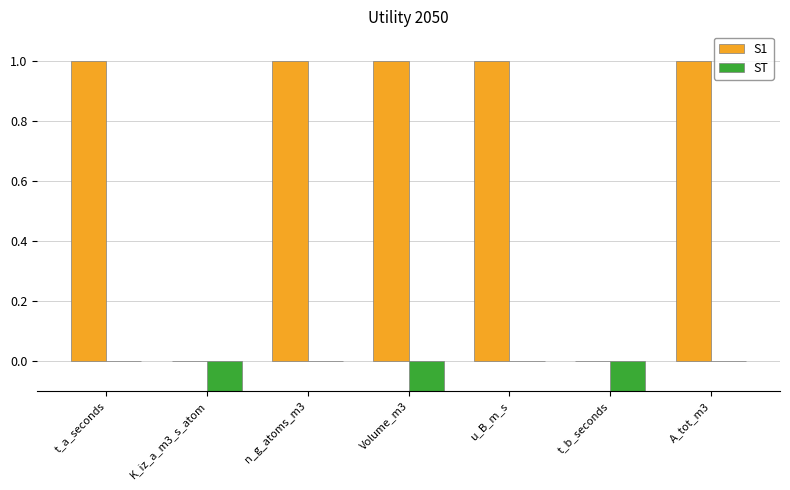

What is the difference between the maximum and minimum values in the ST series?

0.7